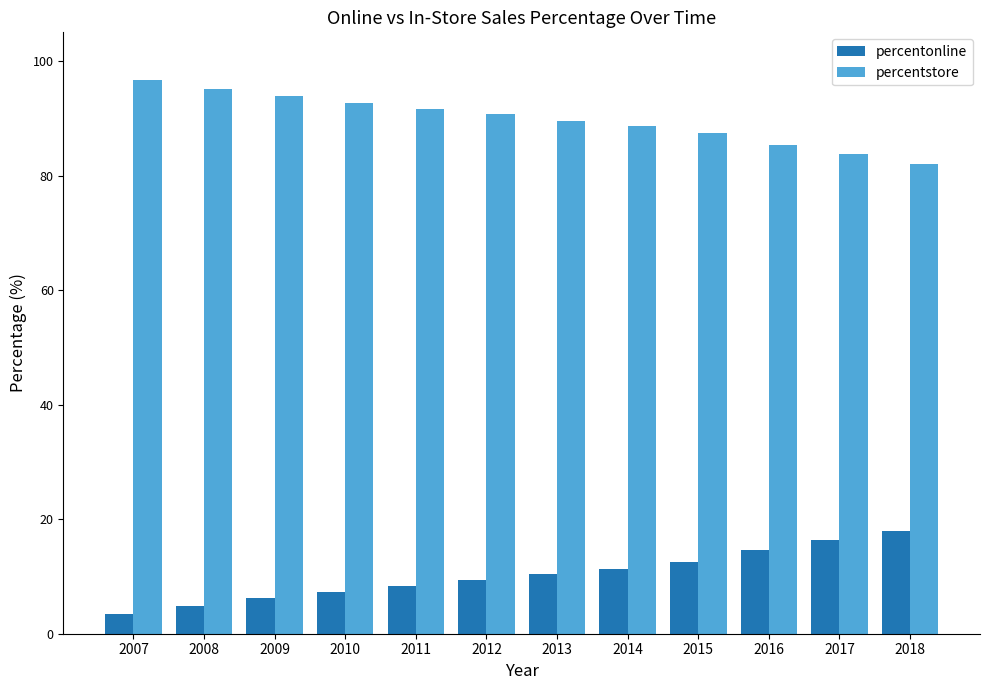

What is the sum of all percentonline values?

122.6